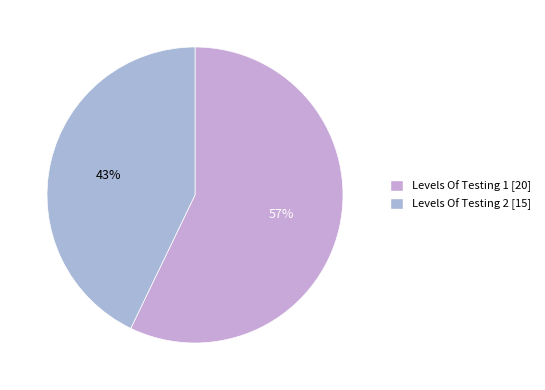

What percentage is the Levels Of Testing 1 slice, to the nearest percent?

57%